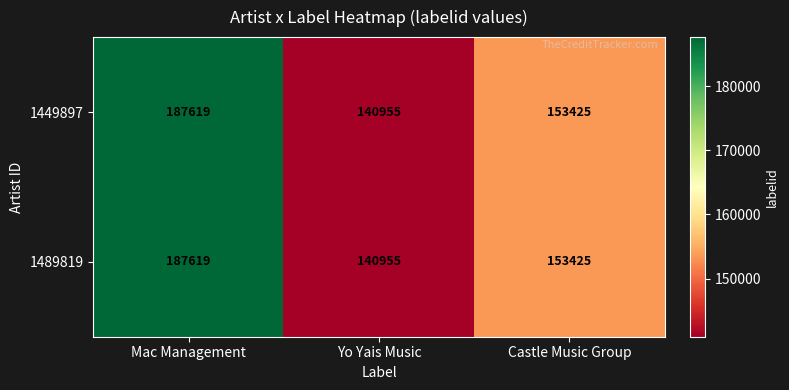

The 1489819 series shows 129039 at Mac Management. True or false?

False